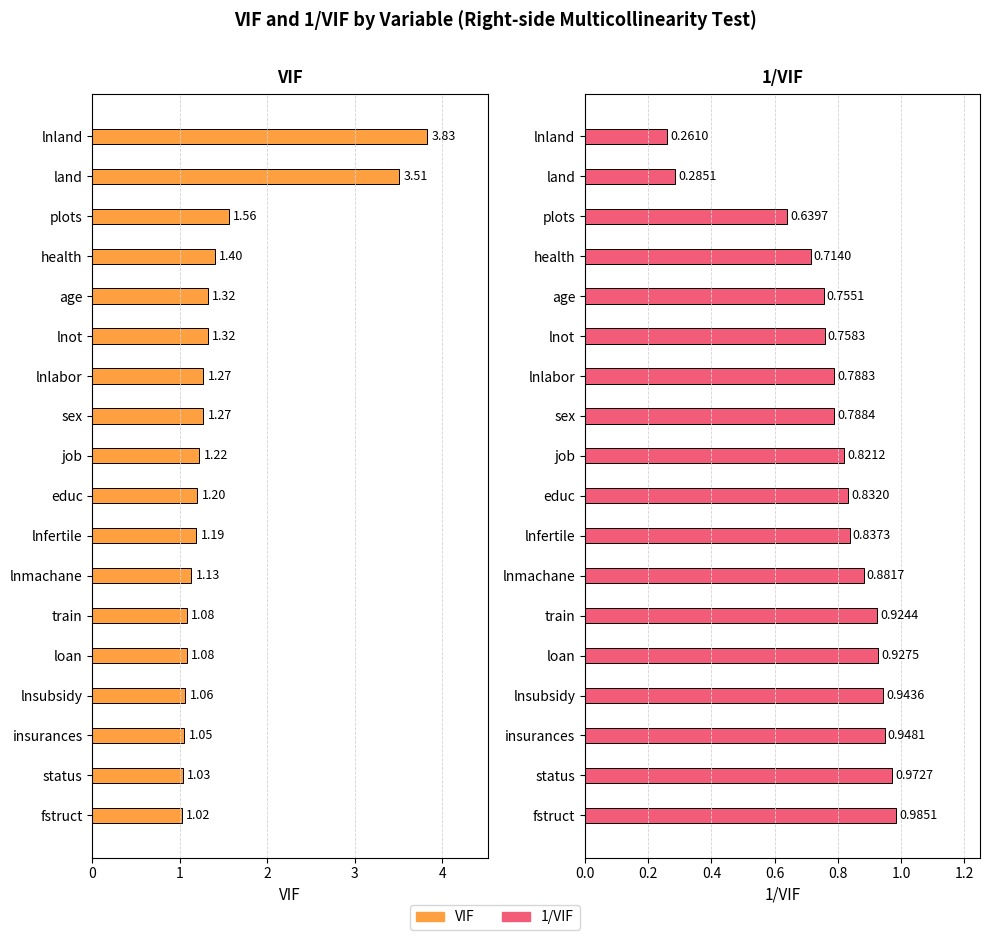

How many distinct data groups are displayed?

2